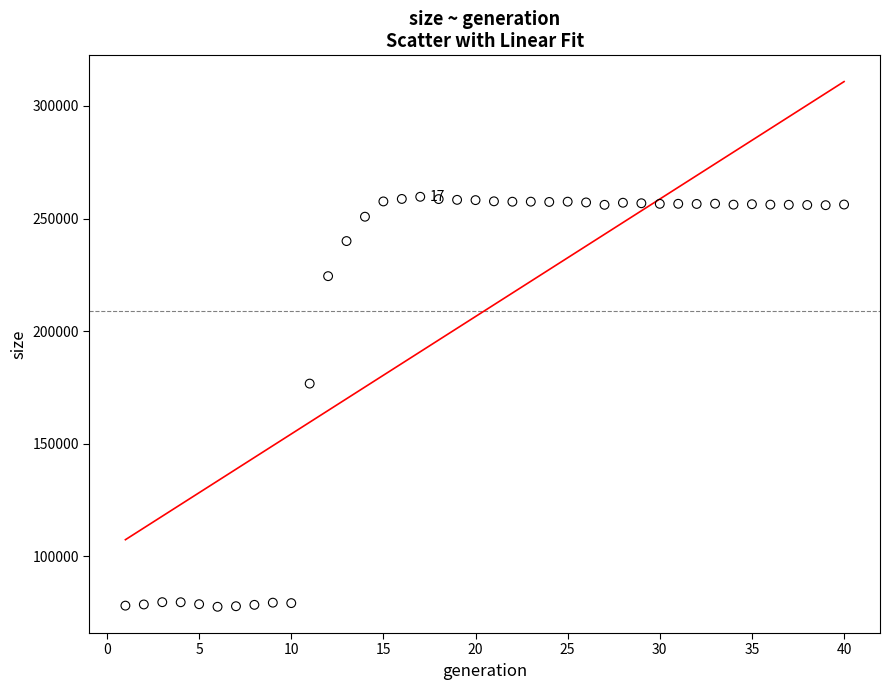

What is the range of Y values (max minus min)?

182078